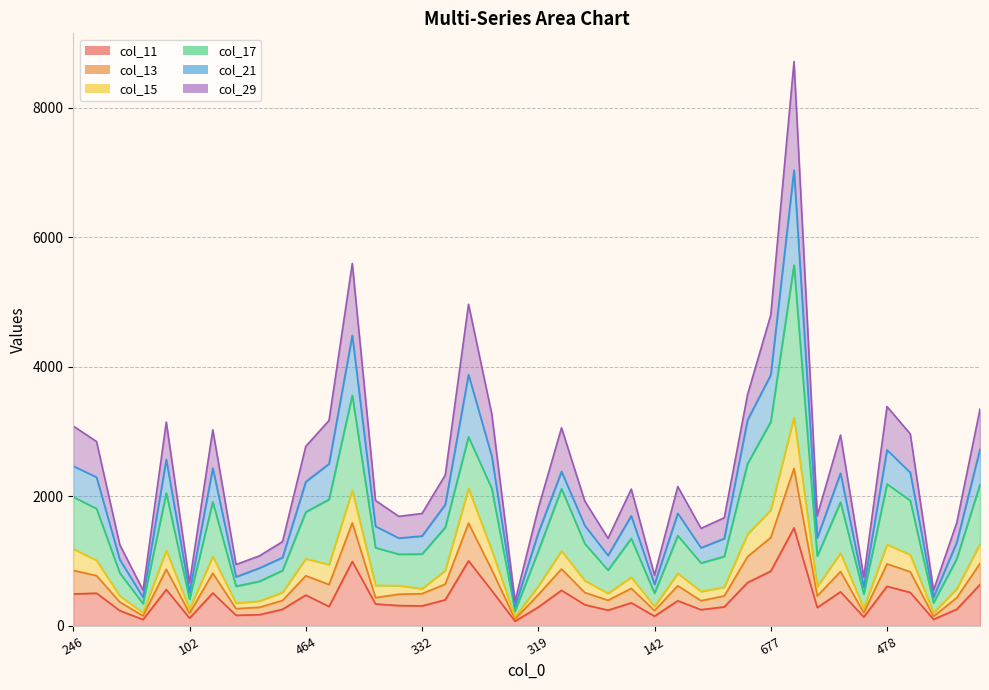

List the labels in order of col_13 value, largest first.

1156, 802, 792, 677, 618, 470, 478, 246, 485, 492, 477, 490, 432, 447, 464, 429, 494, 347, 345, 346, 312, 363, 281, 319, 236, 279, 332, 222, 277, 252, 201, 201, 160, 155, 142, 94, 102, 77, 85, 80